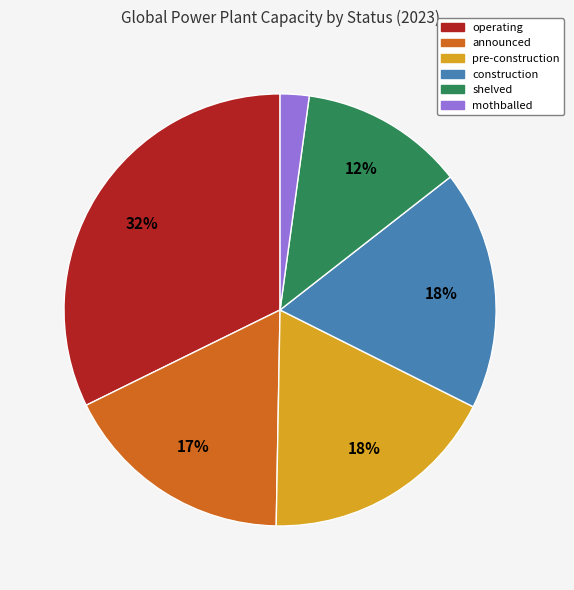

To the nearest percent, what is the difference between the largest and smallest slice percentages?

30%